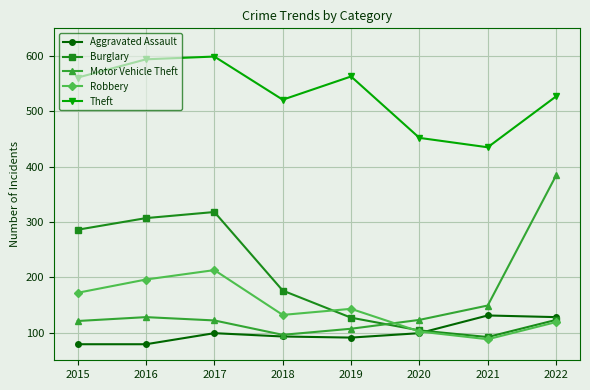

Which series has the widest spread of values?

Motor Vehicle Theft